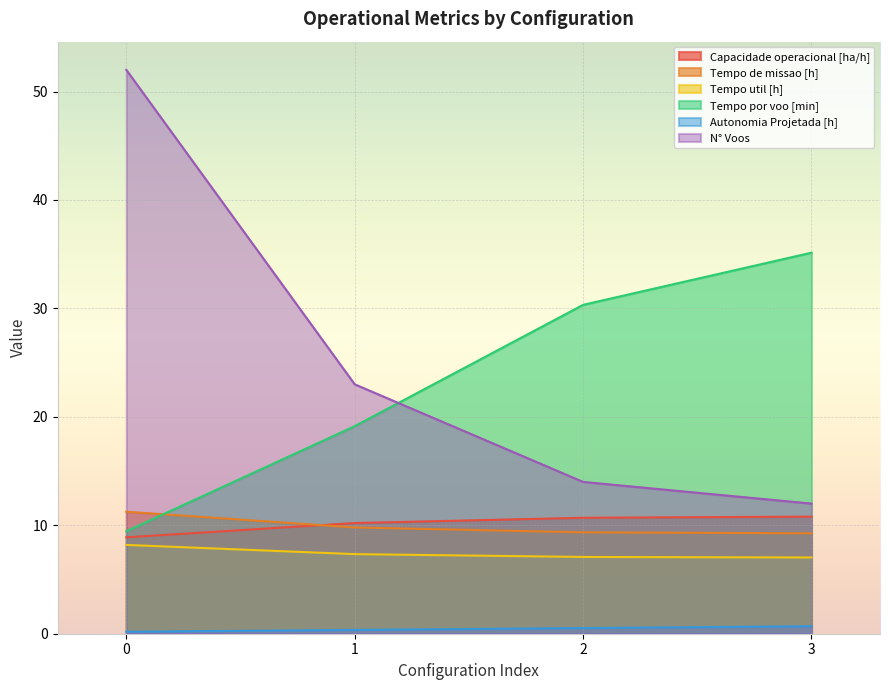

The N° Voos series shows 18.4 at 2. True or false?

False